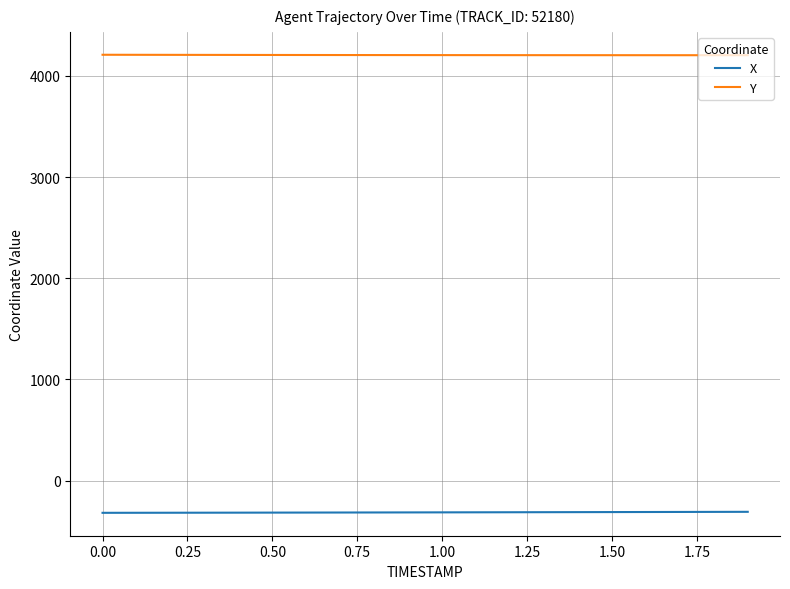

Which series has the largest total across all categories?

Y